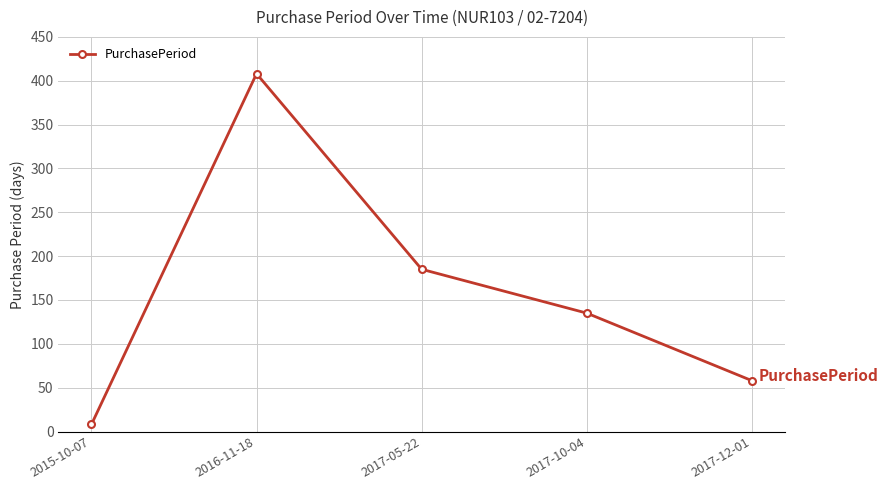

List the labels in order of value, smallest first.

2015-10-07, 2017-12-01, 2017-10-04, 2017-05-22, 2016-11-18